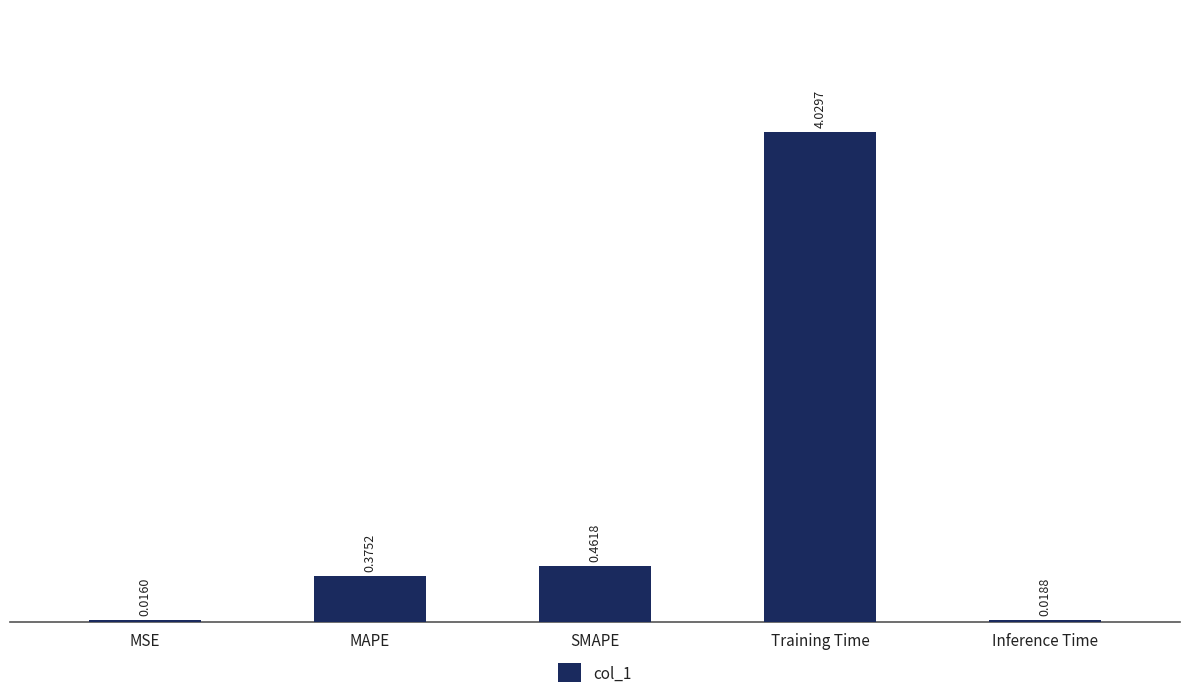

What is the label of the 5th bar from the left?

Inference Time